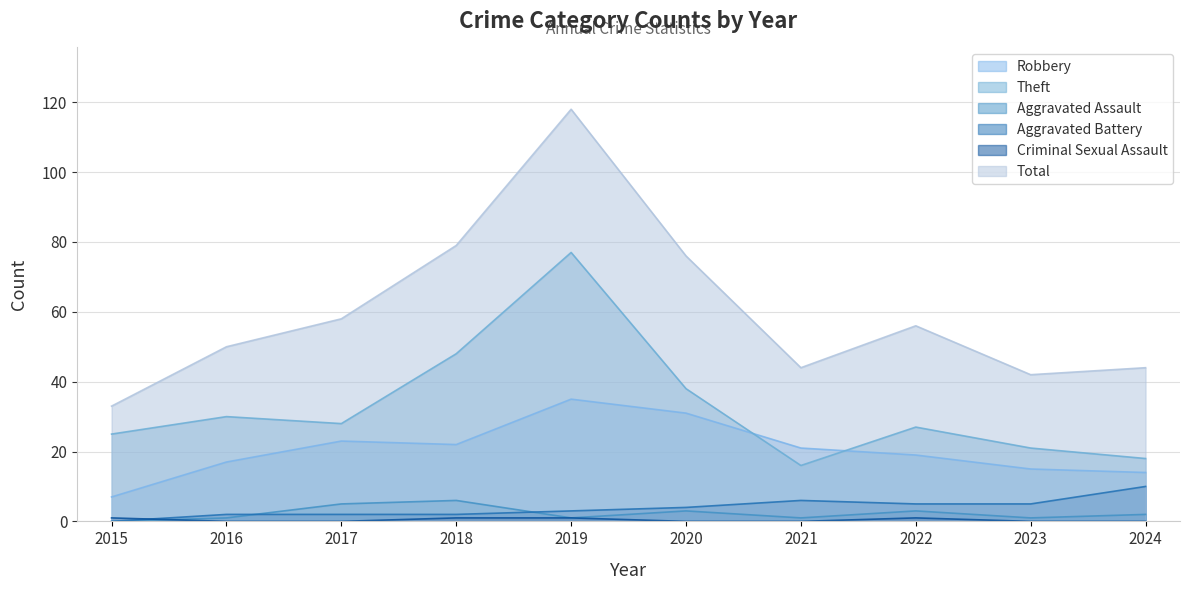

Which label corresponds to the largest value in the chart?

2019